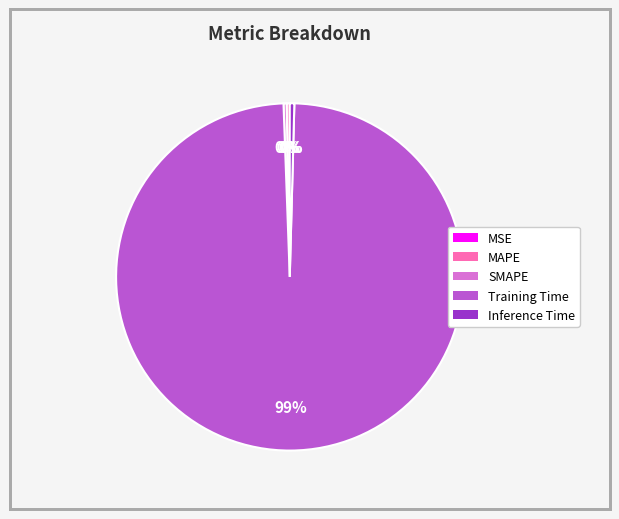

Which slice is the largest?

Training Time